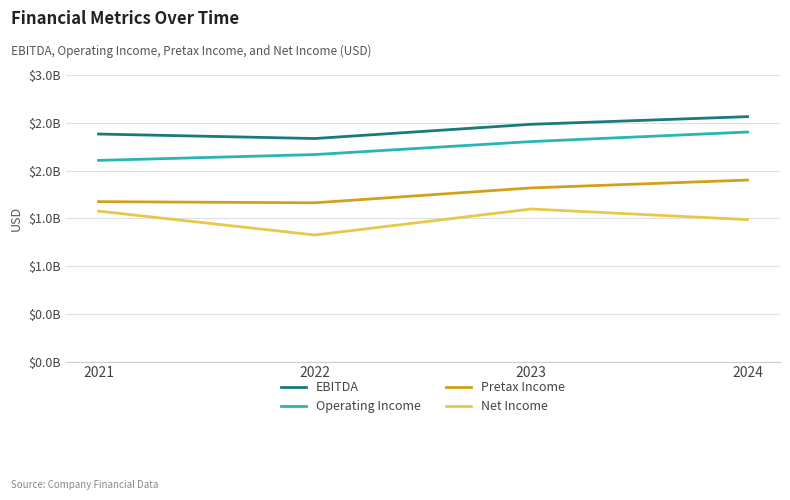

True or false: EBITDA and Pretax Income cross at least once.

False